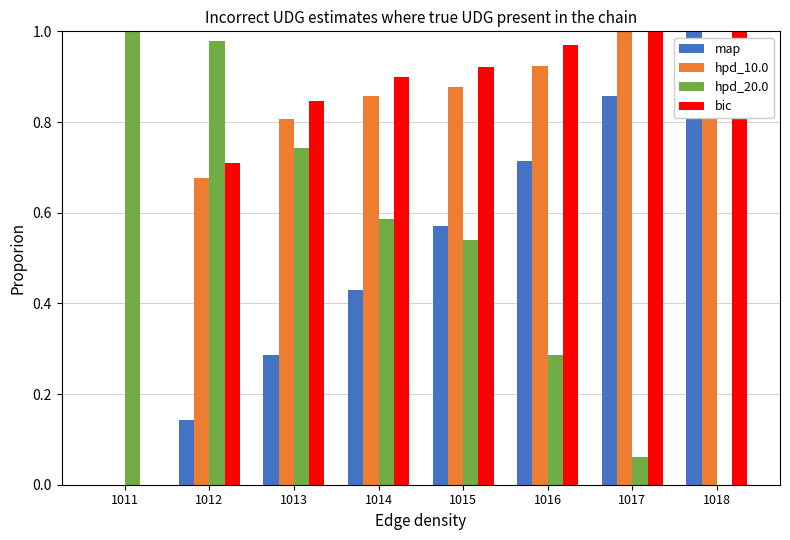

The value of map at 1012 is 0.1. True or false?

True